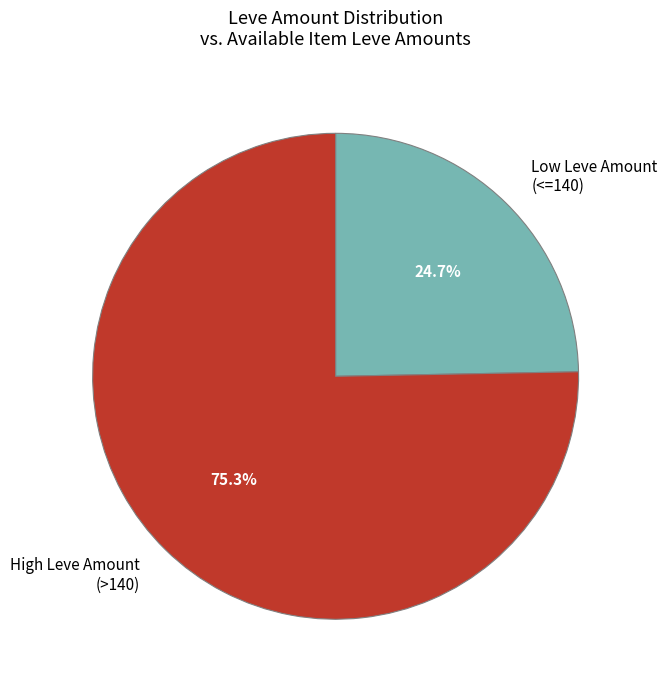

Is Low Leve Amount (<=140) the majority of the pie?

No